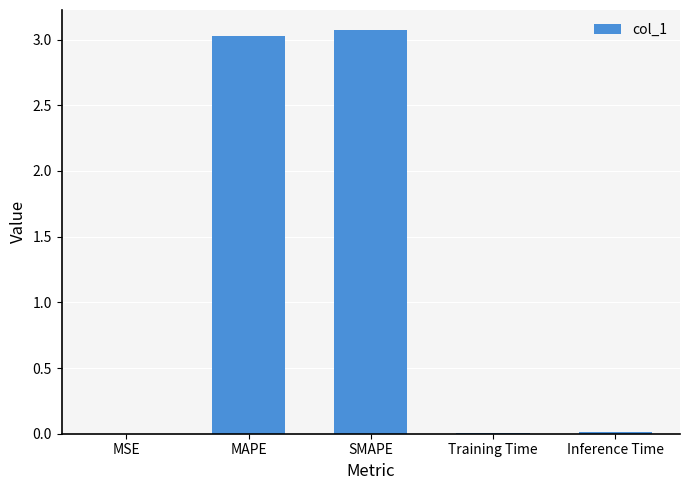

What is the sum of all values?

6.1